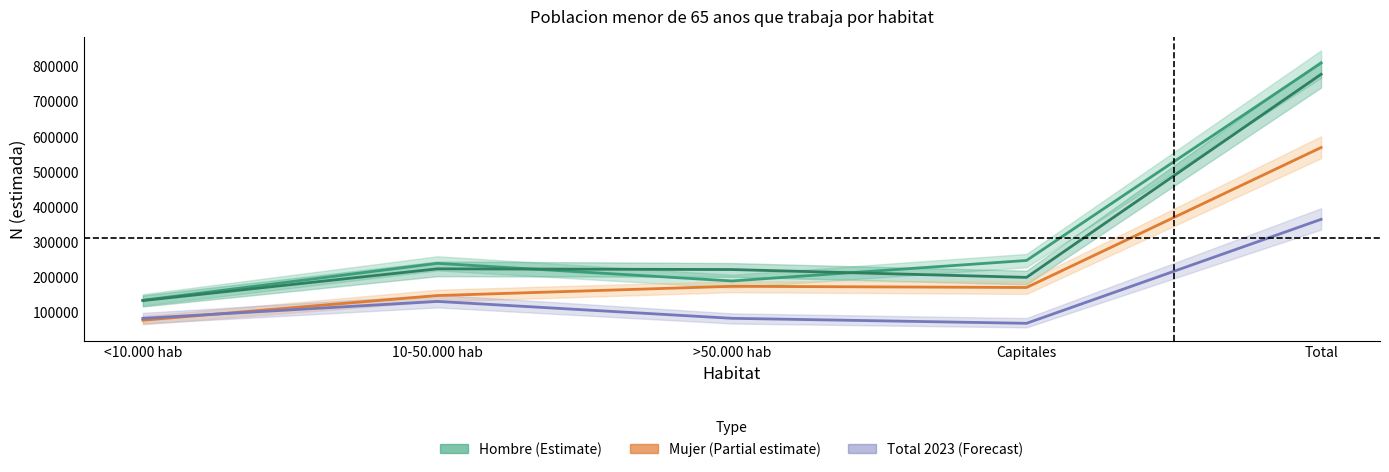

True or false: Mujer (Partial estimate) has a value of 48131 at 10-50.000 hab.

False